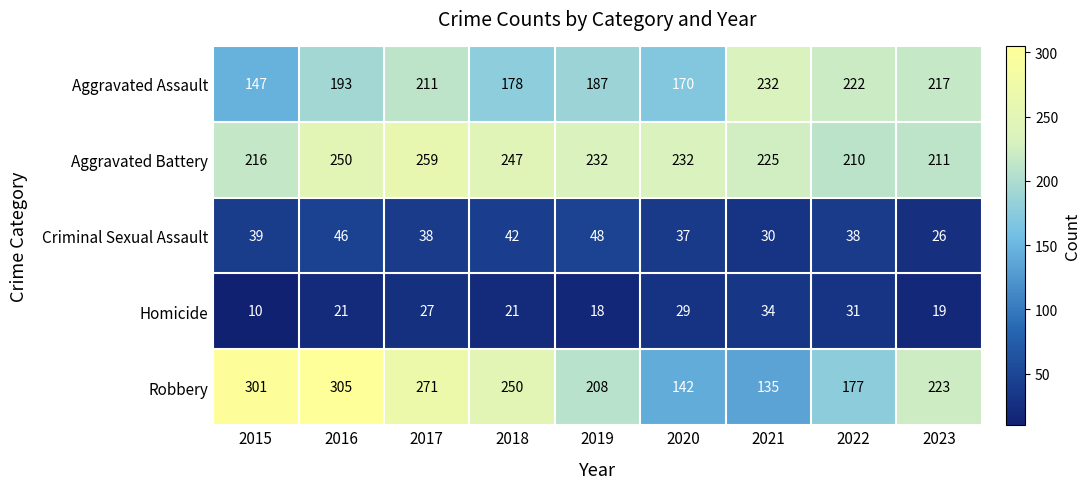

Between 2015 and 2023, which series saw the biggest shift?

Robbery